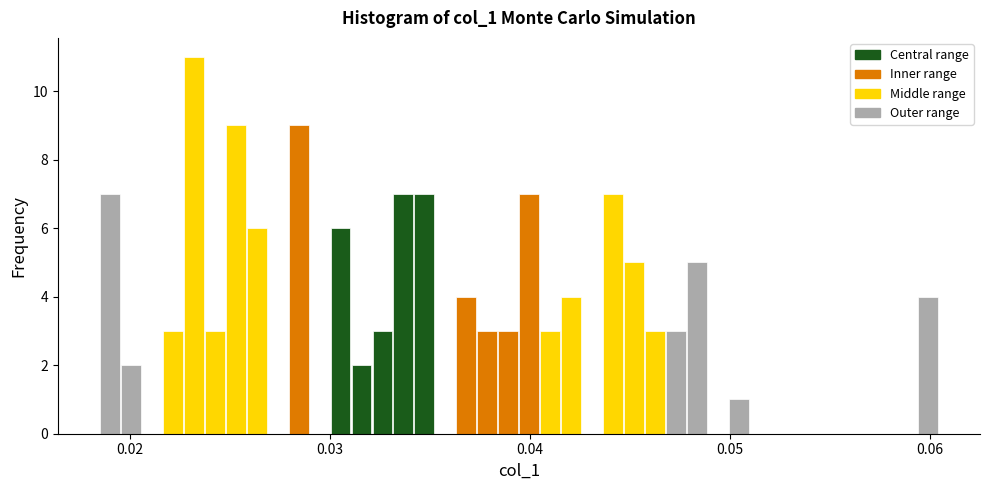

Around what value on the x-axis is the tallest bar? Give the approximate position of its centre, as read against the axis.

0.023